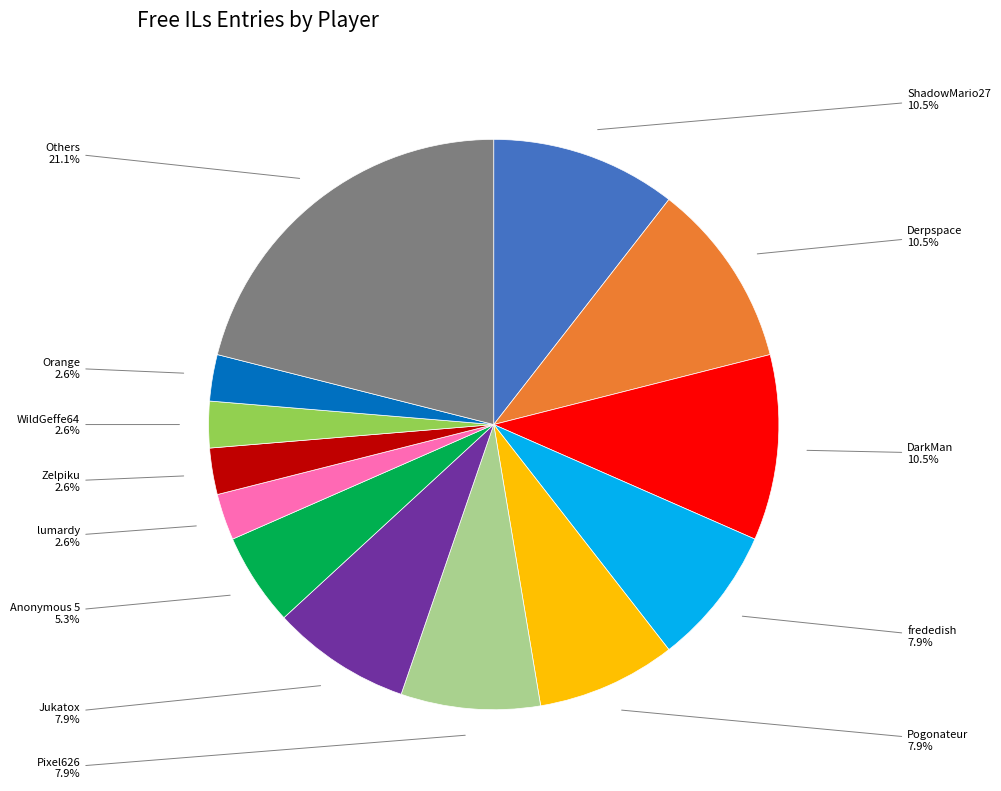

Does ShadowMario27 represent more than half of the total?

No